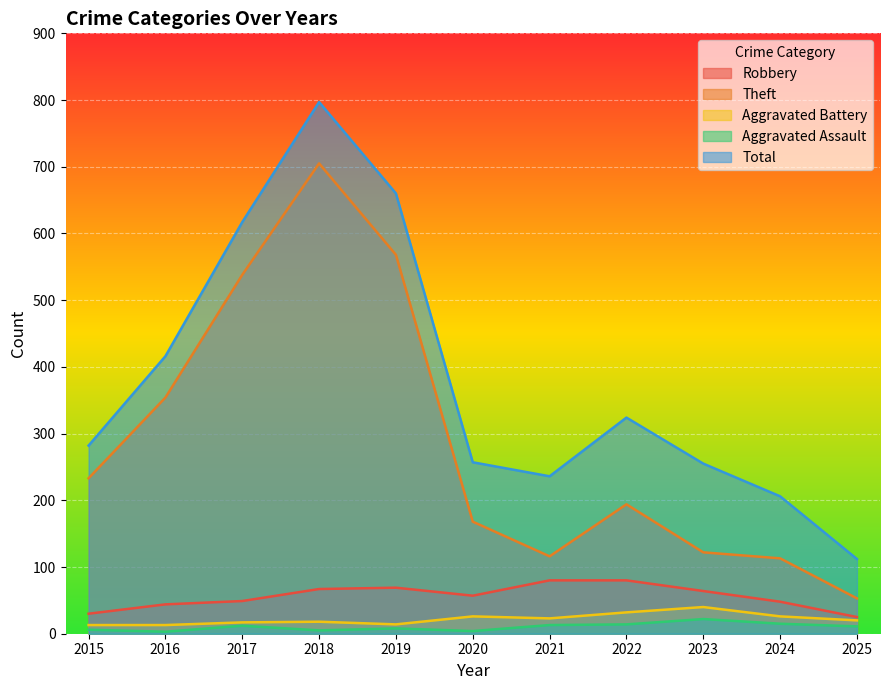

Reading left to right, what are all the values shown in this chart?

Robbery: 2015=30	2016=44	2017=49	2018=67	2019=69	2020=57	2021=80	2022=80	2023=64	2024=48	2025=25
Theft: 2015=233	2016=354	2017=538	2018=705	2019=568	2020=168	2021=116	2022=194	2023=122	2024=113	2025=53
Aggravated Battery: 2015=13	2016=13	2017=17	2018=18	2019=14	2020=26	2021=23	2022=32	2023=40	2024=26	2025=20
Aggravated Assault: 2015=6	2016=3	2017=12	2018=5	2019=8	2020=4	2021=13	2022=14	2023=22	2024=15	2025=11
Total: 2015=282	2016=416	2017=617	2018=797	2019=660	2020=257	2021=236	2022=324	2023=255	2024=206	2025=112